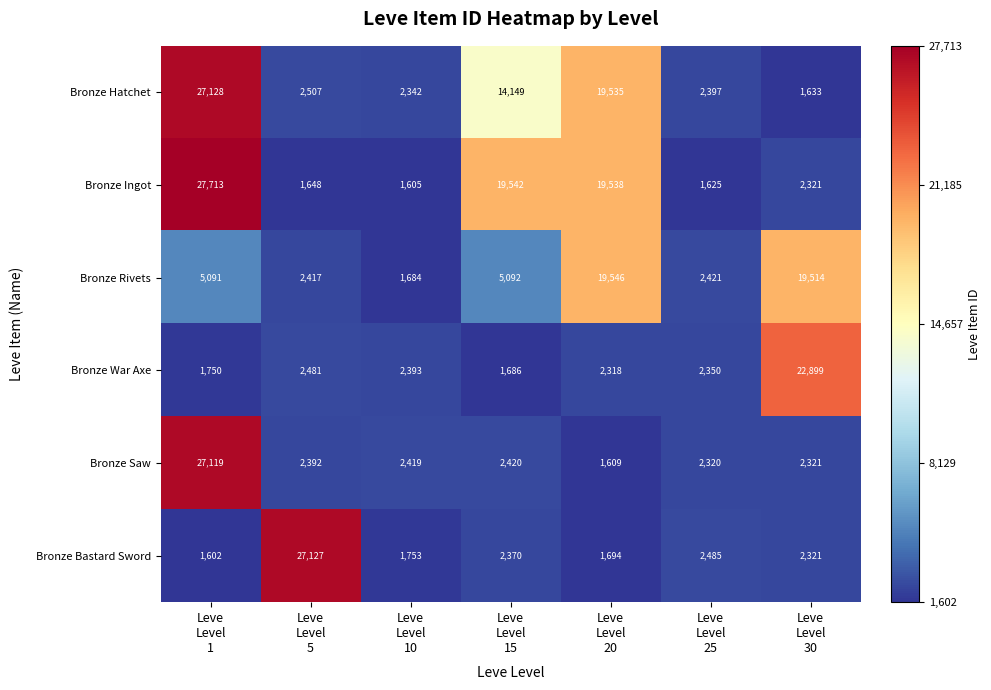

Rank the series by their maximum value, from lowest to highest.

Bronze Rivets, Bronze War Axe, Bronze Saw, Bronze Bastard Sword, Bronze Hatchet, Bronze Ingot